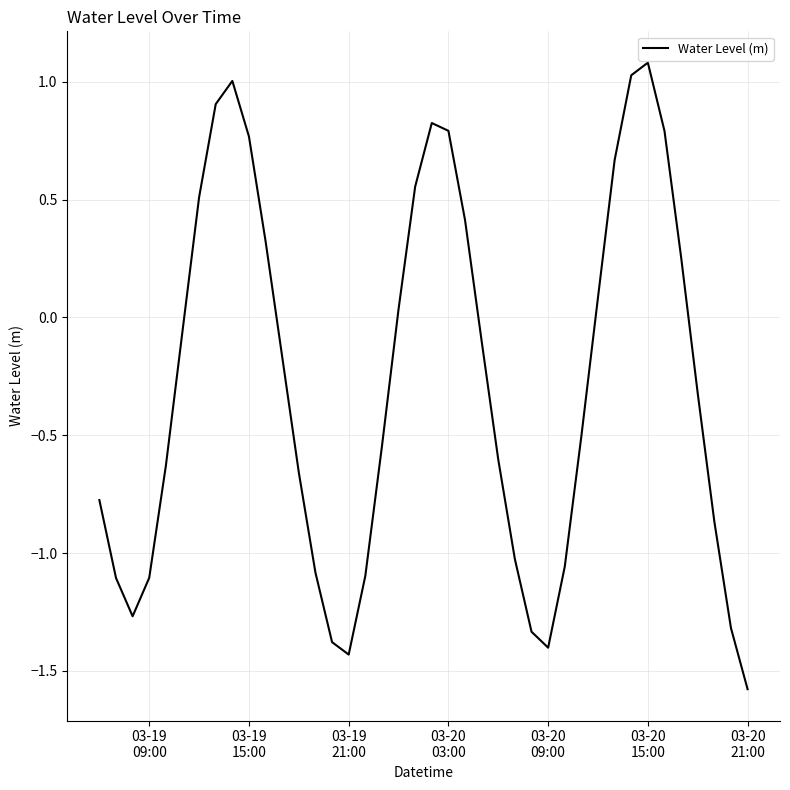

What is the difference between the maximum and minimum values?

2.7